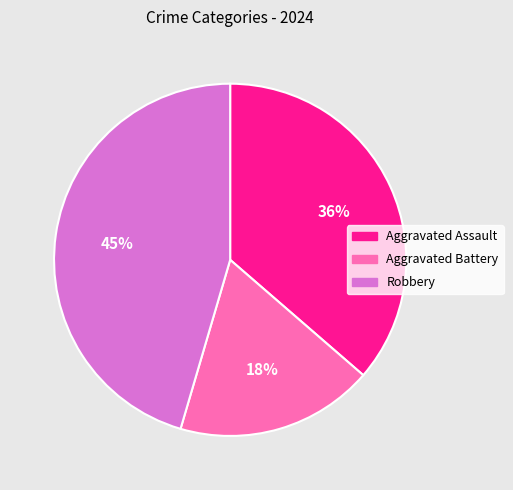

Count the number of slices in the pie.

3